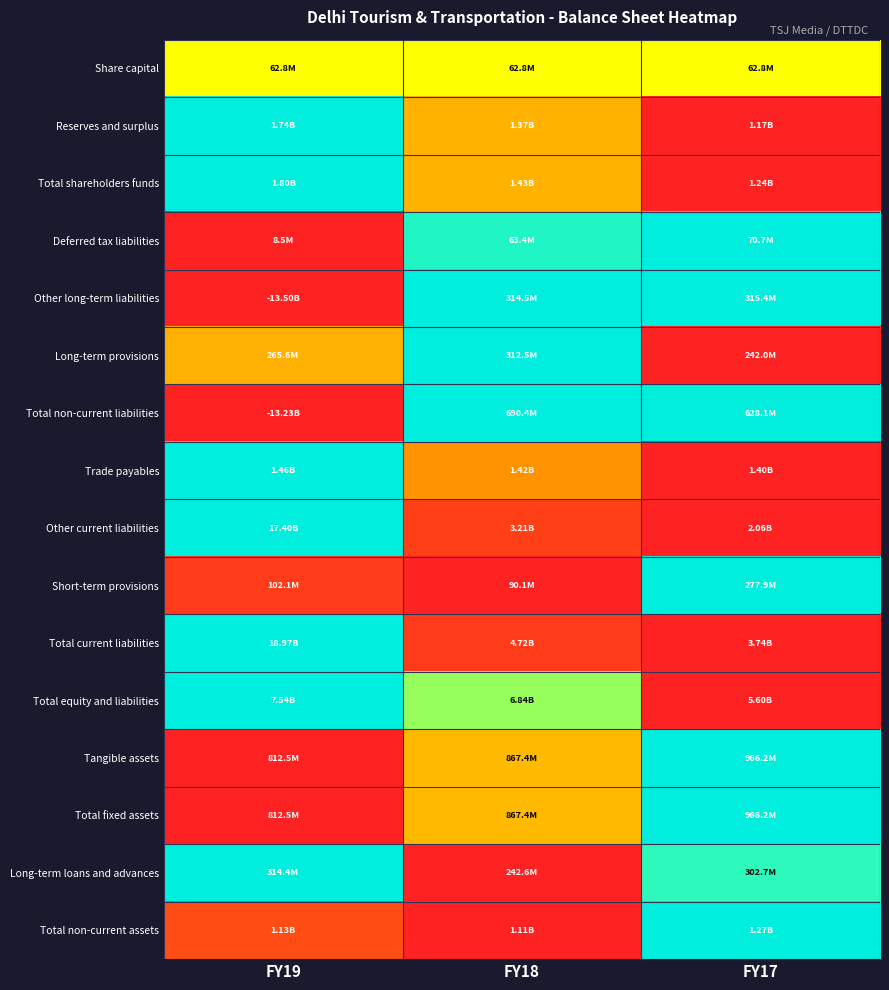

Which has a higher value, FY18 or FY19?

FY18